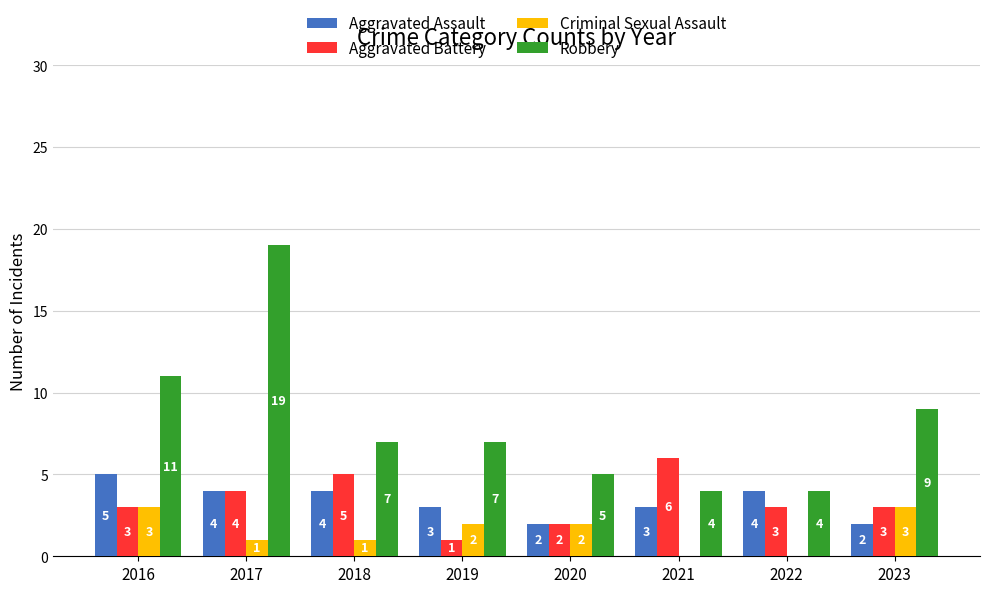

Which series has the largest range (max minus min)?

Robbery